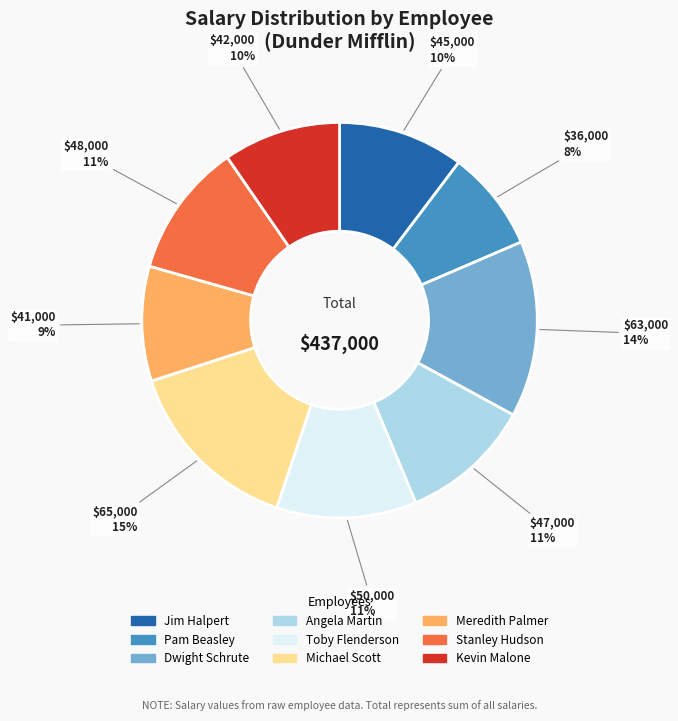

Is the sum of Jim Halpert and Dwight Schrute greater than half?

No